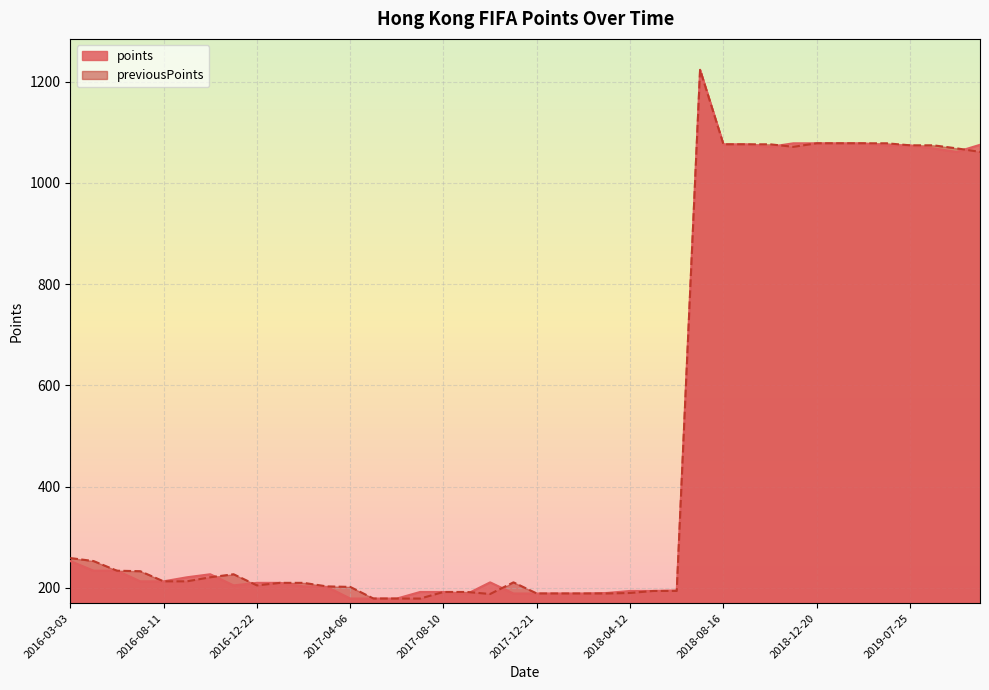

Reading left to right, list all the values displayed in this chart.

points: 2019-11-28=1075	2018-09-20=1076	2019-04-04=1078	2018-12-20=1078	2019-09-19=1068	2019-07-25=1074	2019-10-24=1061	2018-03-15=190	2018-10-25=1071	2018-08-16=1076	2019-02-07=1078	2018-07-01=1223	2019-06-14=1074	2017-12-21=189	2018-06-07=195	2017-11-23=189	2018-05-17=194	2018-11-29=1078	2018-02-15=189	2018-01-18=189	2018-04-12=194	2017-10-16=211	2017-09-14=188	2017-06-01=179	2017-07-06=192	2017-08-10=192	2017-03-09=202	2017-05-04=179	2017-04-06=179	2017-02-09=203	2017-01-12=210	2016-12-22=210	2016-10-20=227	2016-11-24=205	2016-09-15=221	2016-08-11=213	2016-05-05=234	2016-07-14=213	2016-03-03=253	2016-04-07=234
previousPoints: 2019-11-28=1061	2018-09-20=1076	2019-04-04=1078	2018-12-20=1078	2019-09-19=1074	2019-07-25=1074	2019-10-24=1068	2018-03-15=189	2018-10-25=1076	2018-08-16=1076	2019-02-07=1078	2018-07-01=1223	2019-06-14=1078	2017-12-21=189	2018-06-07=194	2017-11-23=211	2018-05-17=194	2018-11-29=1071	2018-02-15=189	2018-01-18=189	2018-04-12=190	2017-10-16=188	2017-09-14=192	2017-06-01=179	2017-07-06=179	2017-08-10=192	2017-03-09=203	2017-05-04=179	2017-04-06=202	2017-02-09=210	2017-01-12=210	2016-12-22=205	2016-10-20=221	2016-11-24=227	2016-09-15=213	2016-08-11=213	2016-05-05=234	2016-07-14=233	2016-03-03=259	2016-04-07=253